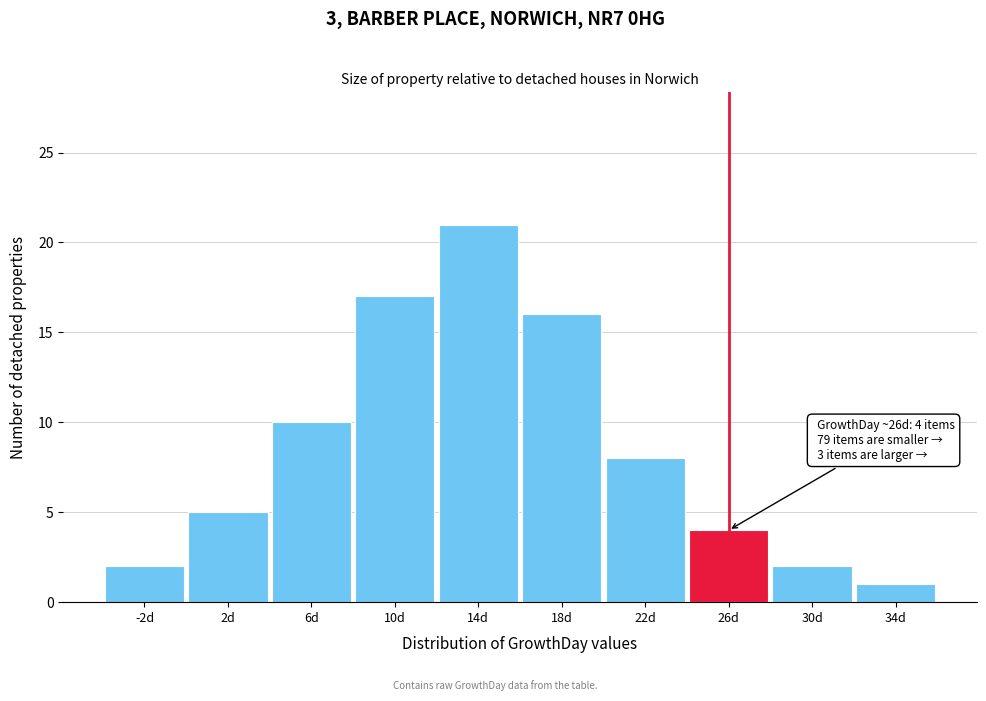

Reading left to right, what are all the values shown in this chart?

-2d=2	2d=5	6d=10	10d=17	14d=21	18d=16	22d=8	26d=4	30d=2	34d=1